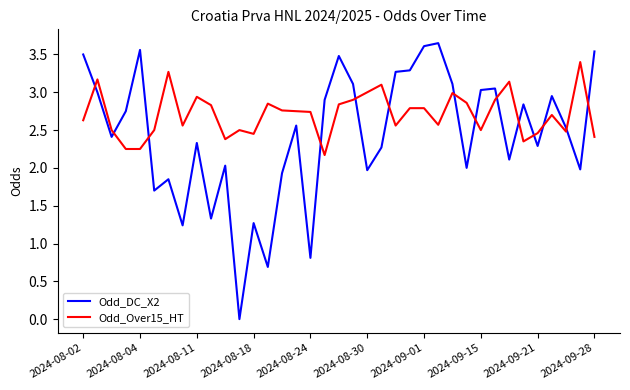

Which series has the largest total across all categories?

Odd_Over15_HT